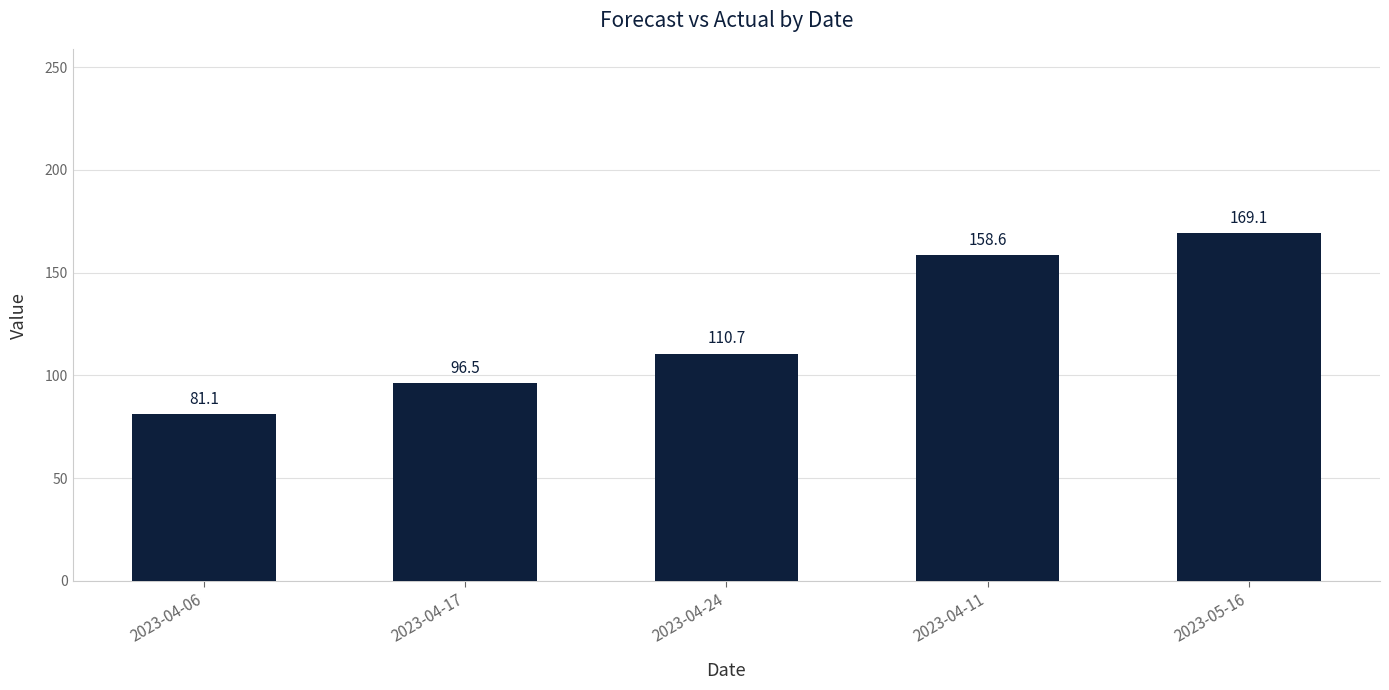

Count the number of categories in the chart.

5